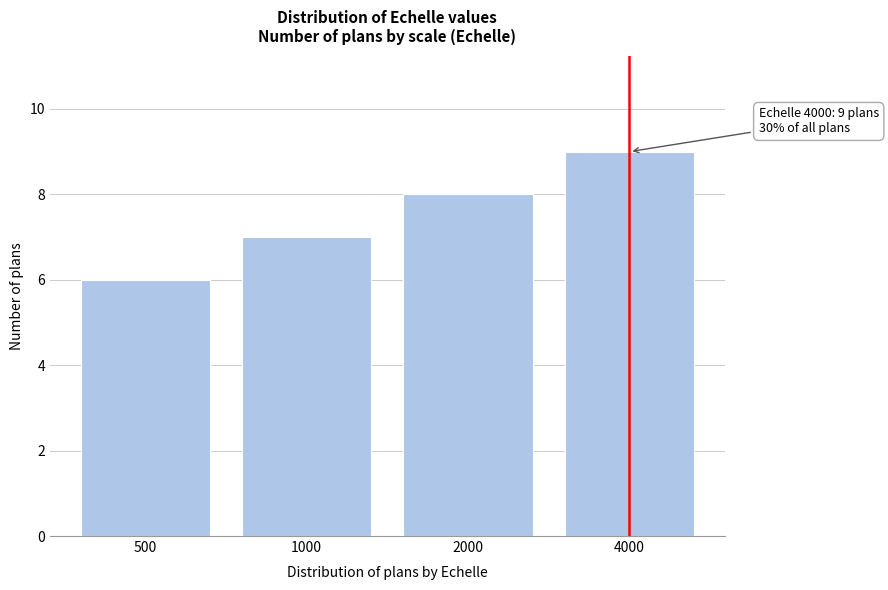

Reading left to right, extract all data points from this chart.

500=6	1000=7	2000=8	4000=9